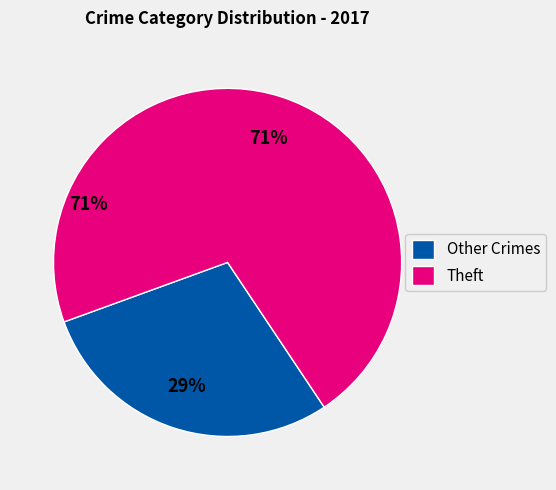

Rank the categories by value from lowest to highest.

Other Crimes, Theft